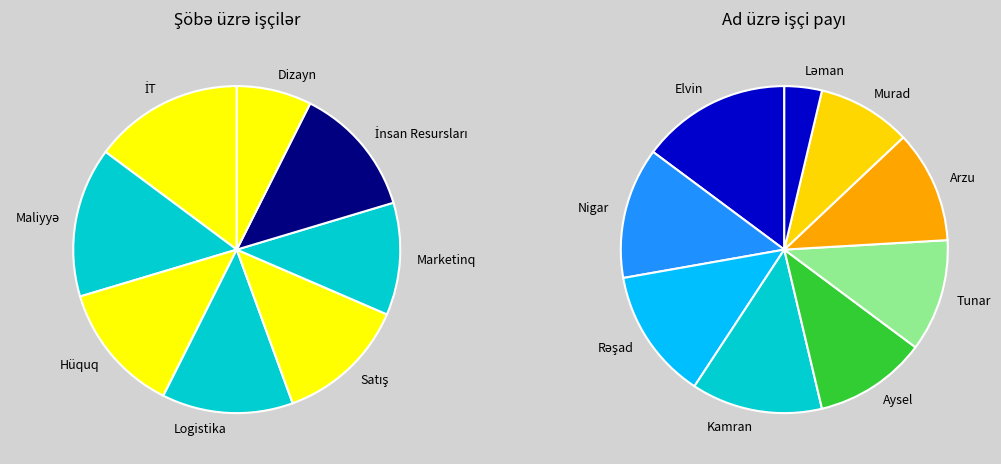

True or false: Murad accounts for 26% of the total.

False